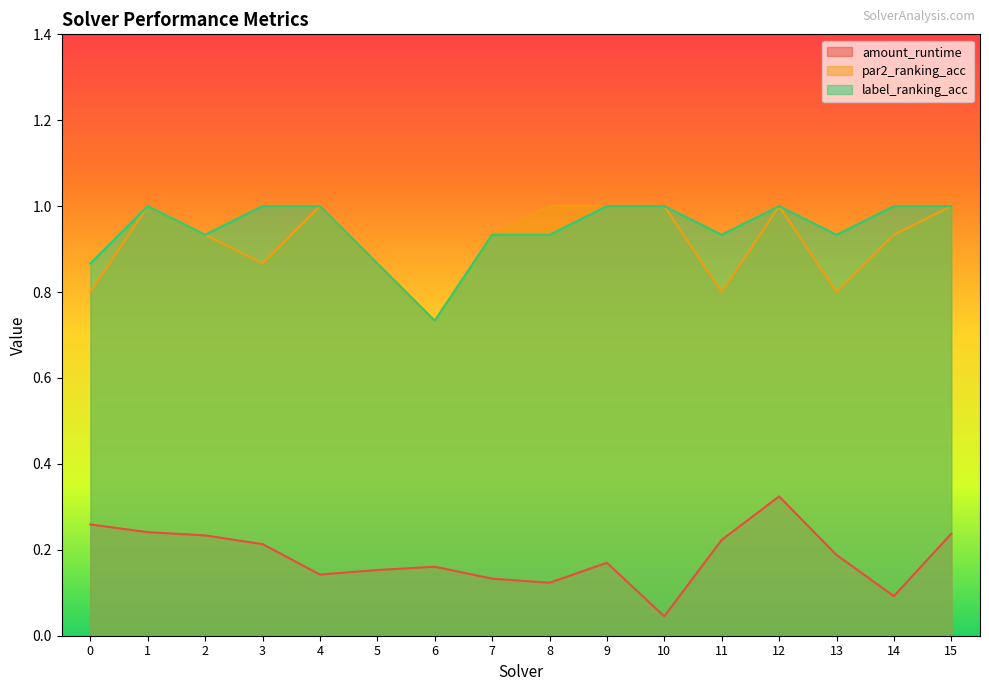

At how many categories does at least one series exceed 0?

16